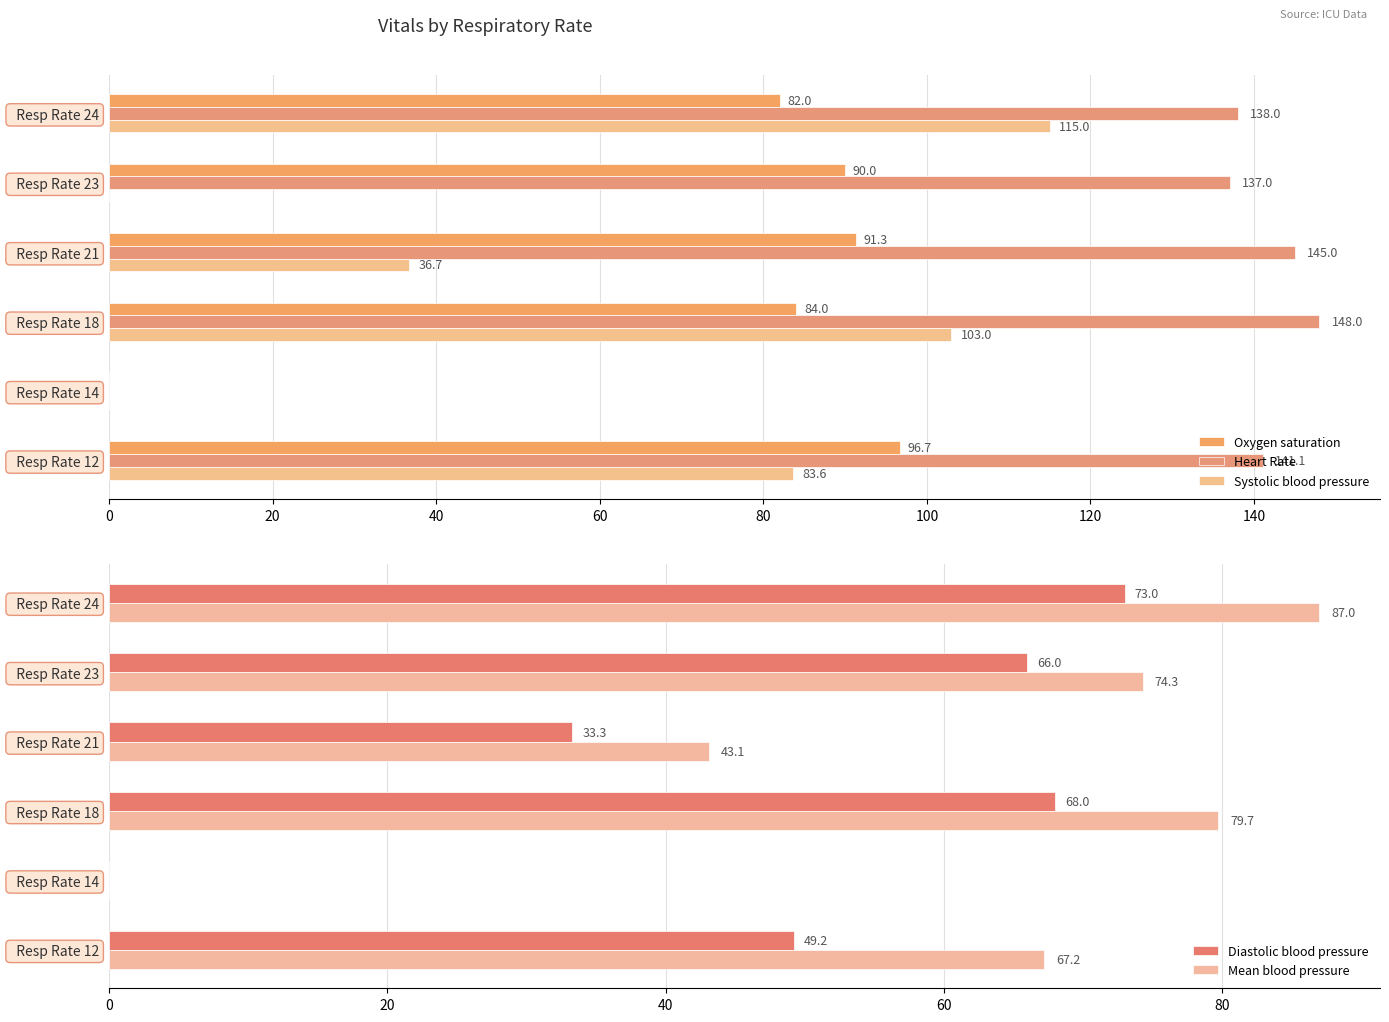

How many positive values does the Heart Rate series have?

5